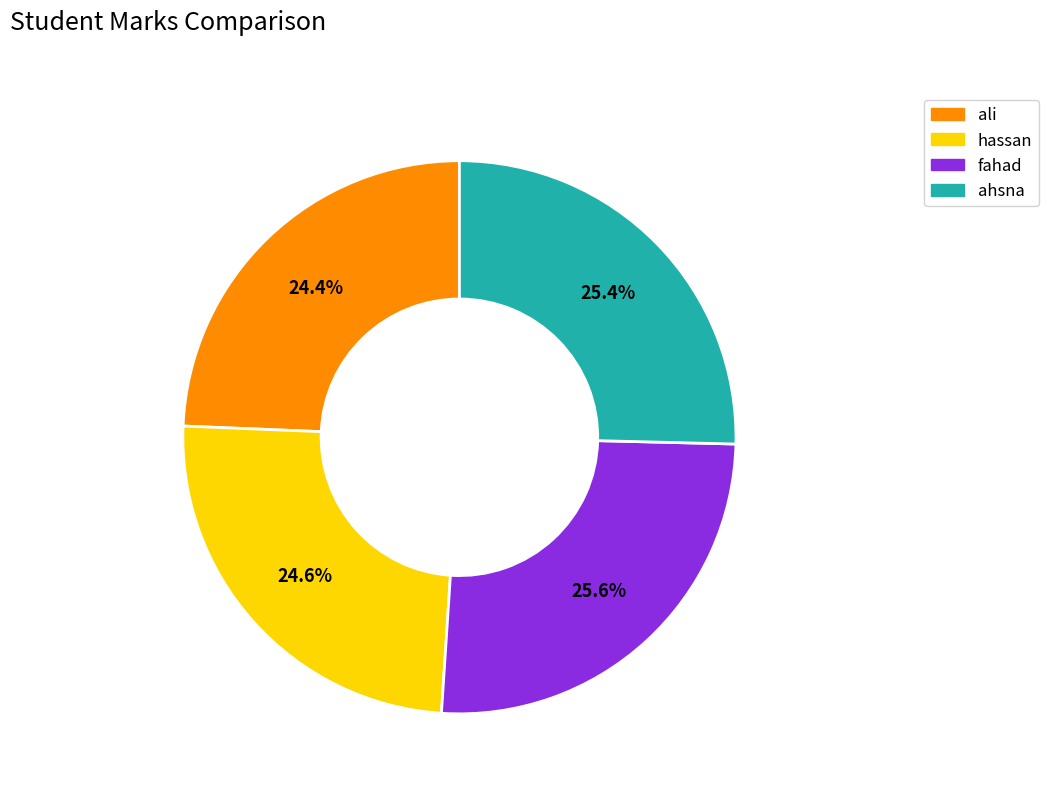

Is it true that hassan is 10% of the pie?

False